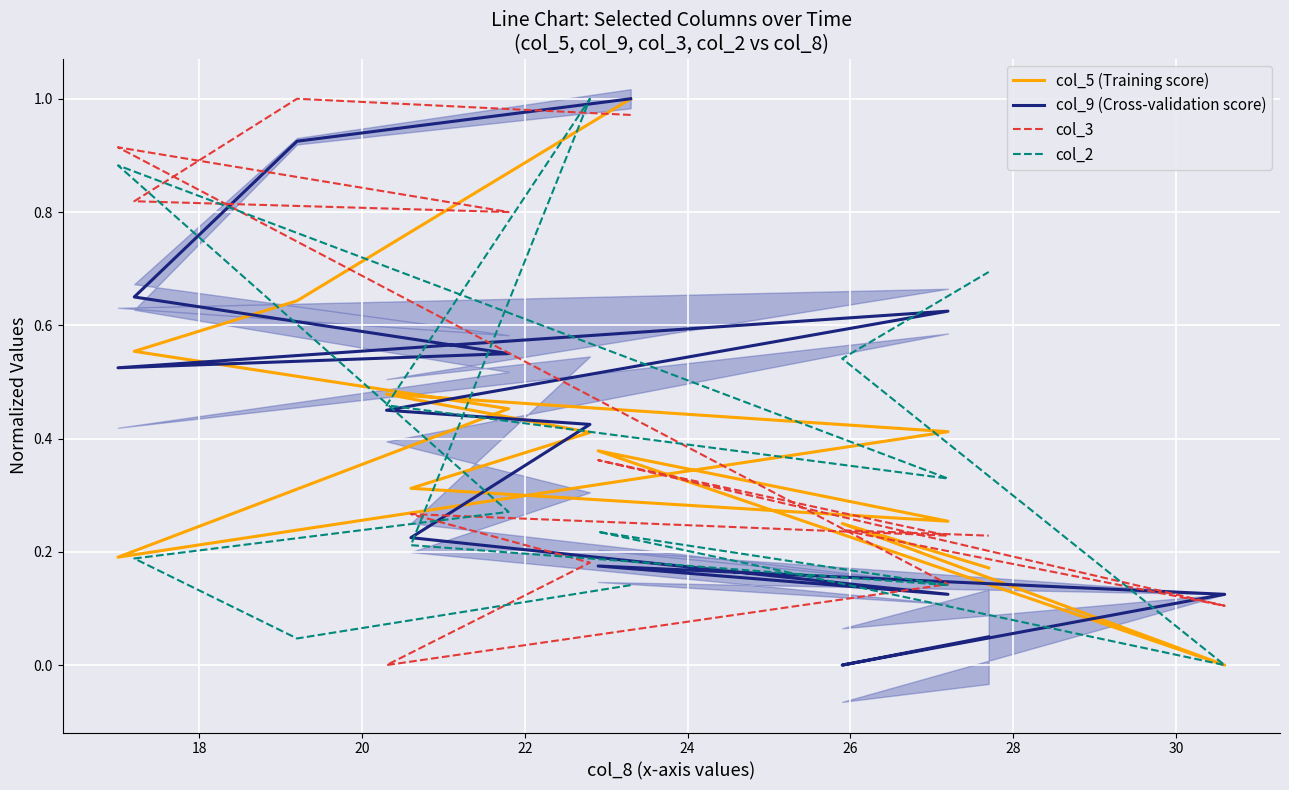

What are all the series names shown in the legend?

col_5 (Training score), col_9 (Cross-validation score), col_3, col_2